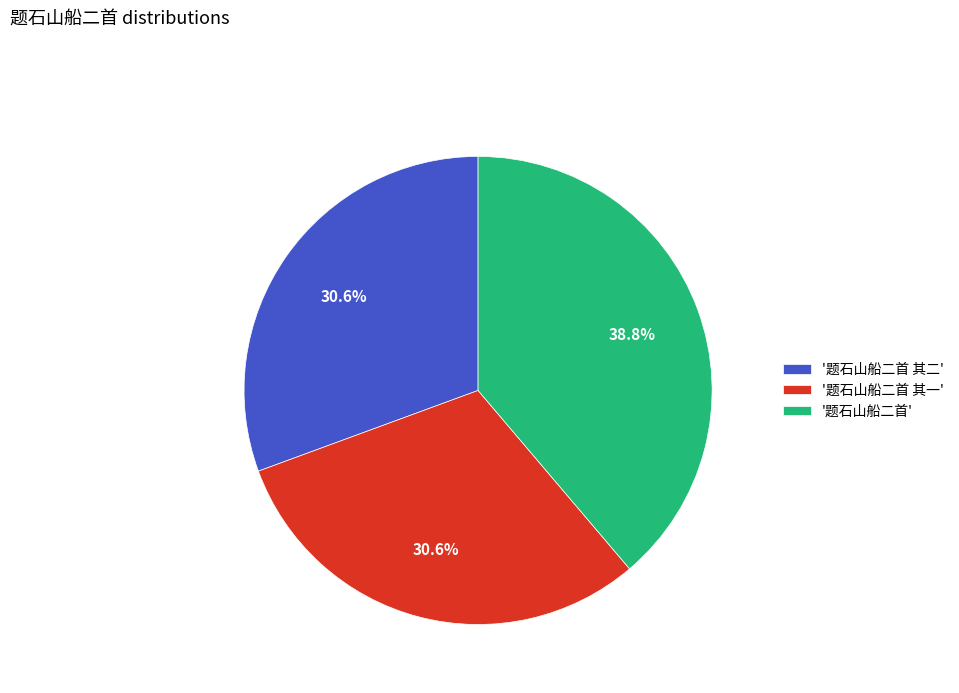

What percentage is NOT represented by '题石山船二首 其二'?

69.4%